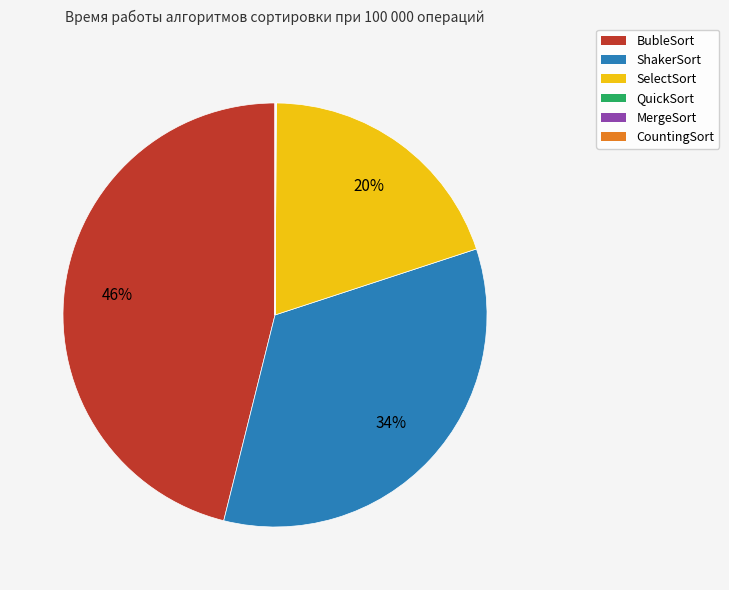

To the nearest percent, what is the difference between the largest and smallest slice percentages?

46%